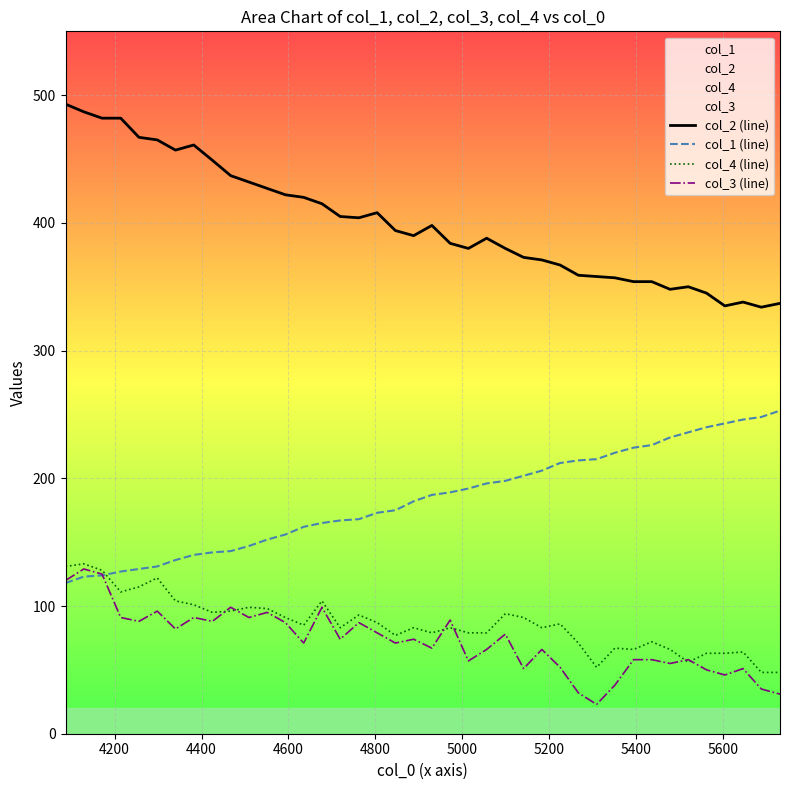

Reading left to right, transcribe all the data shown in this chart.

col_2 (line): 493	487	482	482	467	465	457	461	449	437	432	427	422	420	415	405	404	408	394	390	398	384	380	388	380	373	371	367	359	358	357	354	354	348	350	345	335	338	334	337
col_1 (line): 118	123	124	127	129	131	136	140	142	143	147	152	156	162	165	167	168	173	175	182	187	189	192	196	198	202	206	212	214	215	220	224	226	232	236	240	243	246	248	253
col_4 (line): 131	133	128	111	115	122	104	101	95	96	99	98	91	85	104	83	93	87	77	83	79	83	79	79	94	91	83	86	71	52	67	66	72	66	56	63	63	64	48	48
col_3 (line): 120	129	125	91	88	96	82	91	88	99	91	95	87	71	99	74	87	79	71	74	67	89	57	66	78	51	66	52	32	23	38	58	58	55	58	50	46	51	35	31